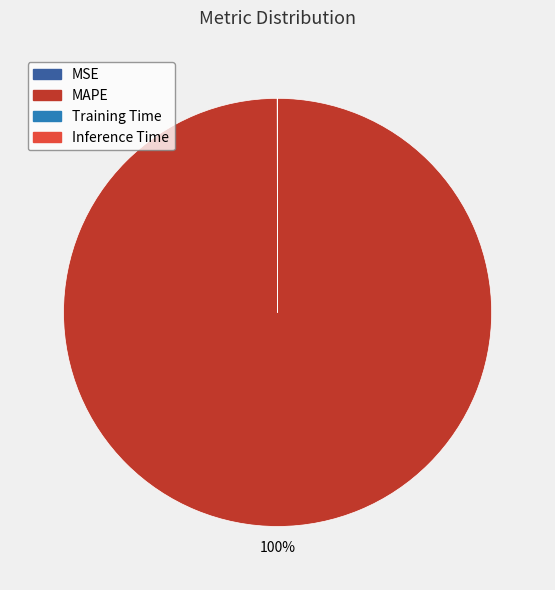

To the nearest percent, what is the average slice percentage?

25%